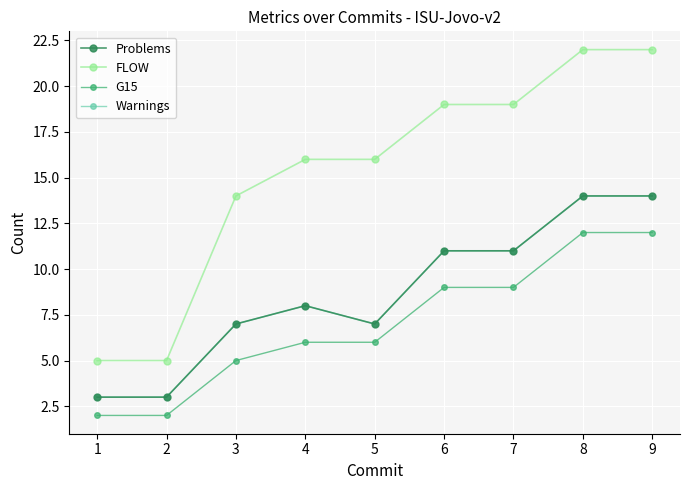

Does the chart have visible grid lines?

Yes